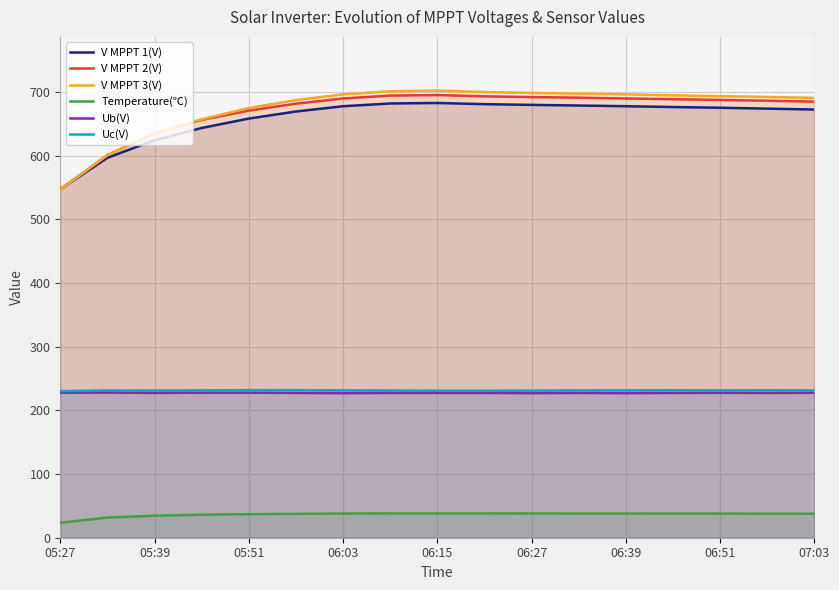

What is the approximate value of V MPPT 2(V) at 06:51?

687.6